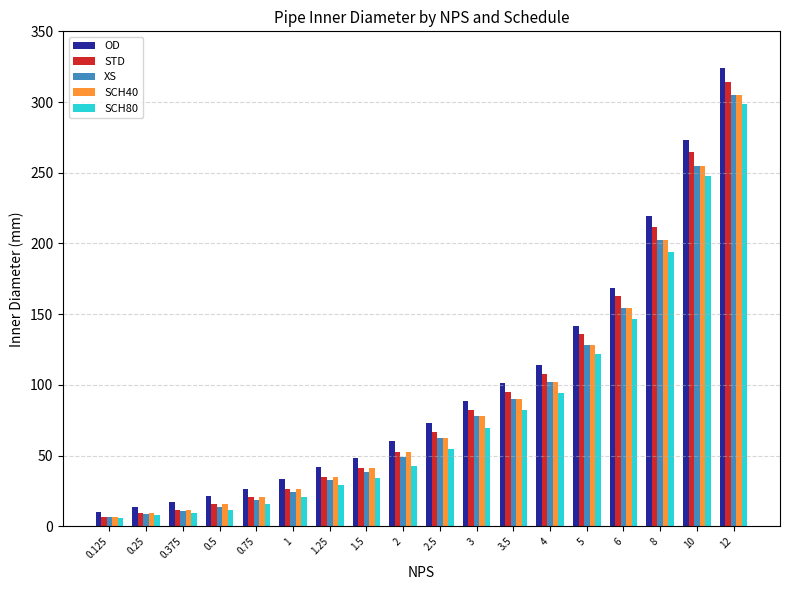

What is the maximum value shown in the chart?

323.9